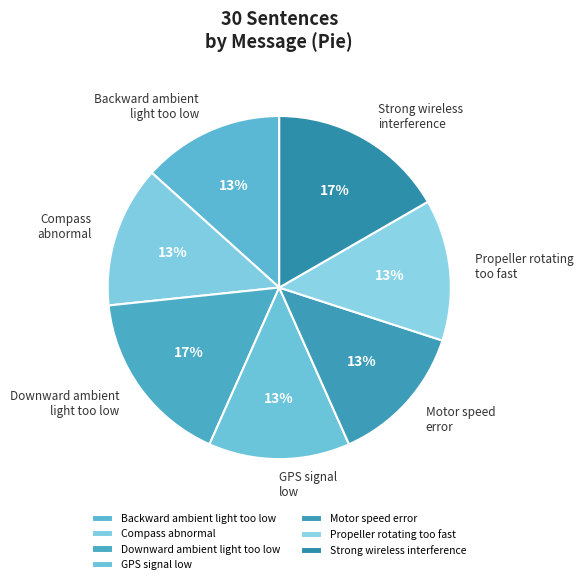

Is it true that Strong wireless interference is 24% of the pie?

False